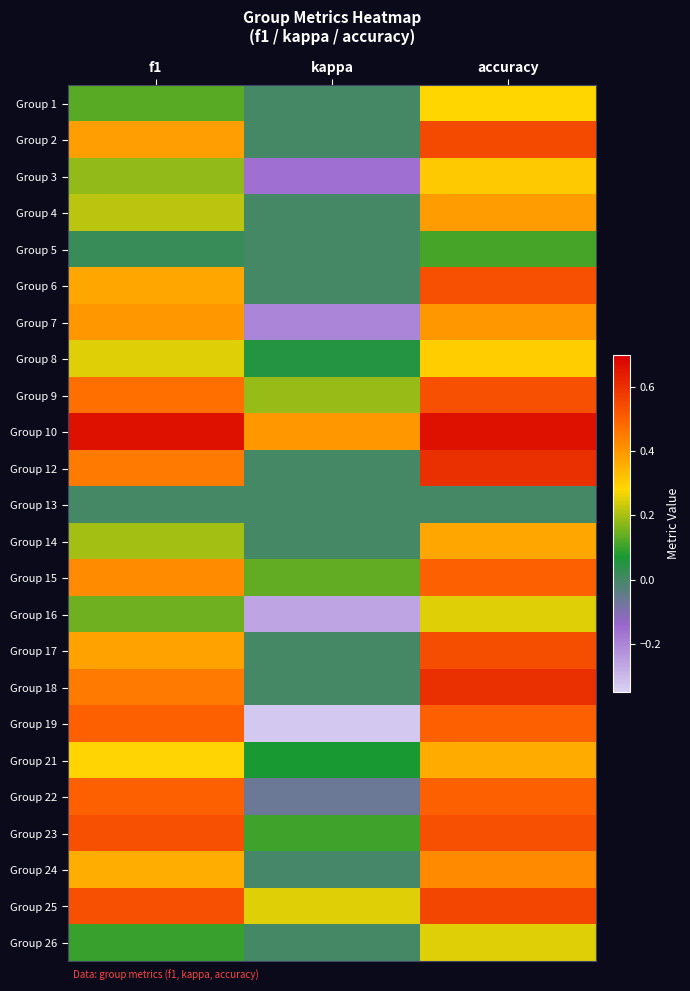

Reading left to right, transcribe all the data shown in this chart.

Group 1: f1=0.1	kappa=0.0	accuracy=0.3
Group 2: f1=0.4	kappa=0.0	accuracy=0.5
Group 3: f1=0.2	kappa=-0.2	accuracy=0.3
Group 4: f1=0.2	kappa=0.0	accuracy=0.4
Group 5: f1=0.0	kappa=0.0	accuracy=0.1
Group 6: f1=0.4	kappa=0.0	accuracy=0.5
Group 7: f1=0.4	kappa=-0.2	accuracy=0.4
Group 8: f1=0.3	kappa=0.1	accuracy=0.3
Group 9: f1=0.5	kappa=0.2	accuracy=0.5
Group 10: f1=0.7	kappa=0.4	accuracy=0.7
Group 12: f1=0.5	kappa=0.0	accuracy=0.6
Group 13: f1=0.0	kappa=0.0	accuracy=0.0
Group 14: f1=0.2	kappa=0.0	accuracy=0.4
Group 15: f1=0.4	kappa=0.1	accuracy=0.5
Group 16: f1=0.2	kappa=-0.3	accuracy=0.2
Group 17: f1=0.4	kappa=0.0	accuracy=0.5
Group 18: f1=0.5	kappa=0.0	accuracy=0.6
Group 19: f1=0.5	kappa=-0.3	accuracy=0.5
Group 21: f1=0.3	kappa=0.1	accuracy=0.4
Group 22: f1=0.5	kappa=-0.1	accuracy=0.5
Group 23: f1=0.5	kappa=0.1	accuracy=0.5
Group 24: f1=0.4	kappa=-0.0	accuracy=0.4
Group 25: f1=0.5	kappa=0.3	accuracy=0.6
Group 26: f1=0.1	kappa=0.0	accuracy=0.2